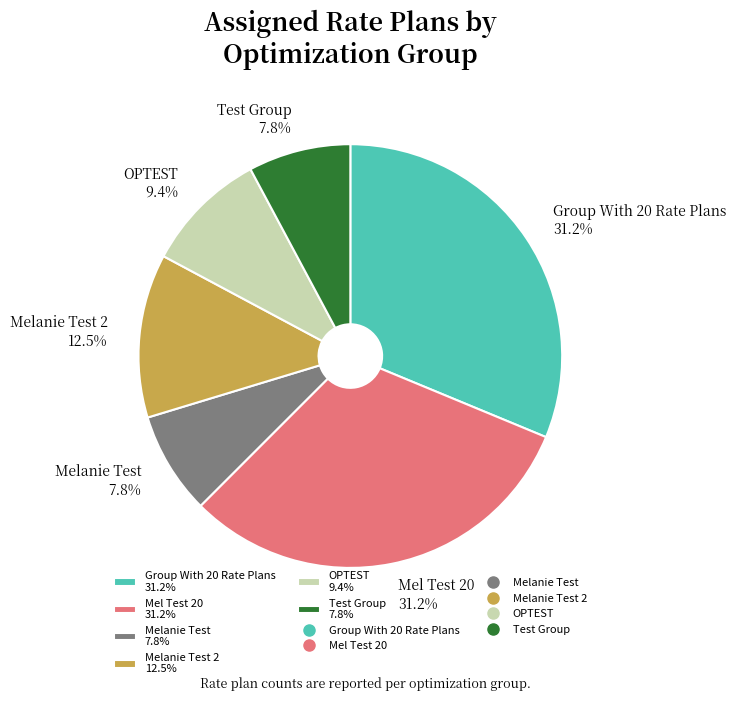

To the nearest percent, what is the average slice percentage?

17%